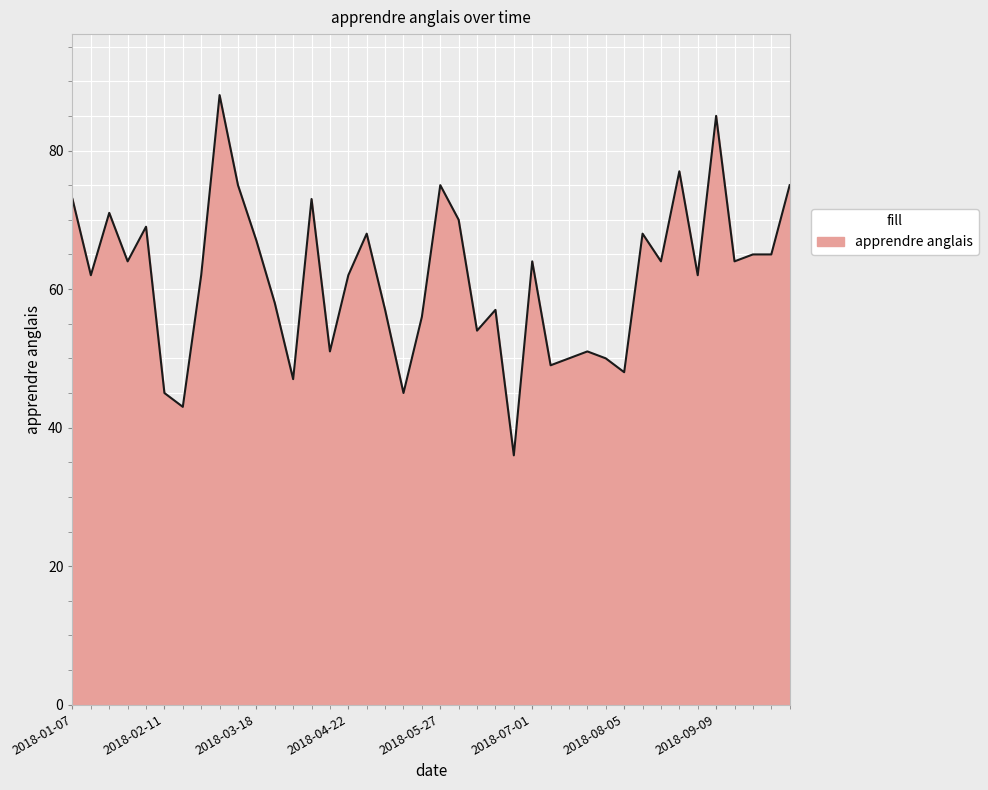

What is the maximum value shown in the chart?

88